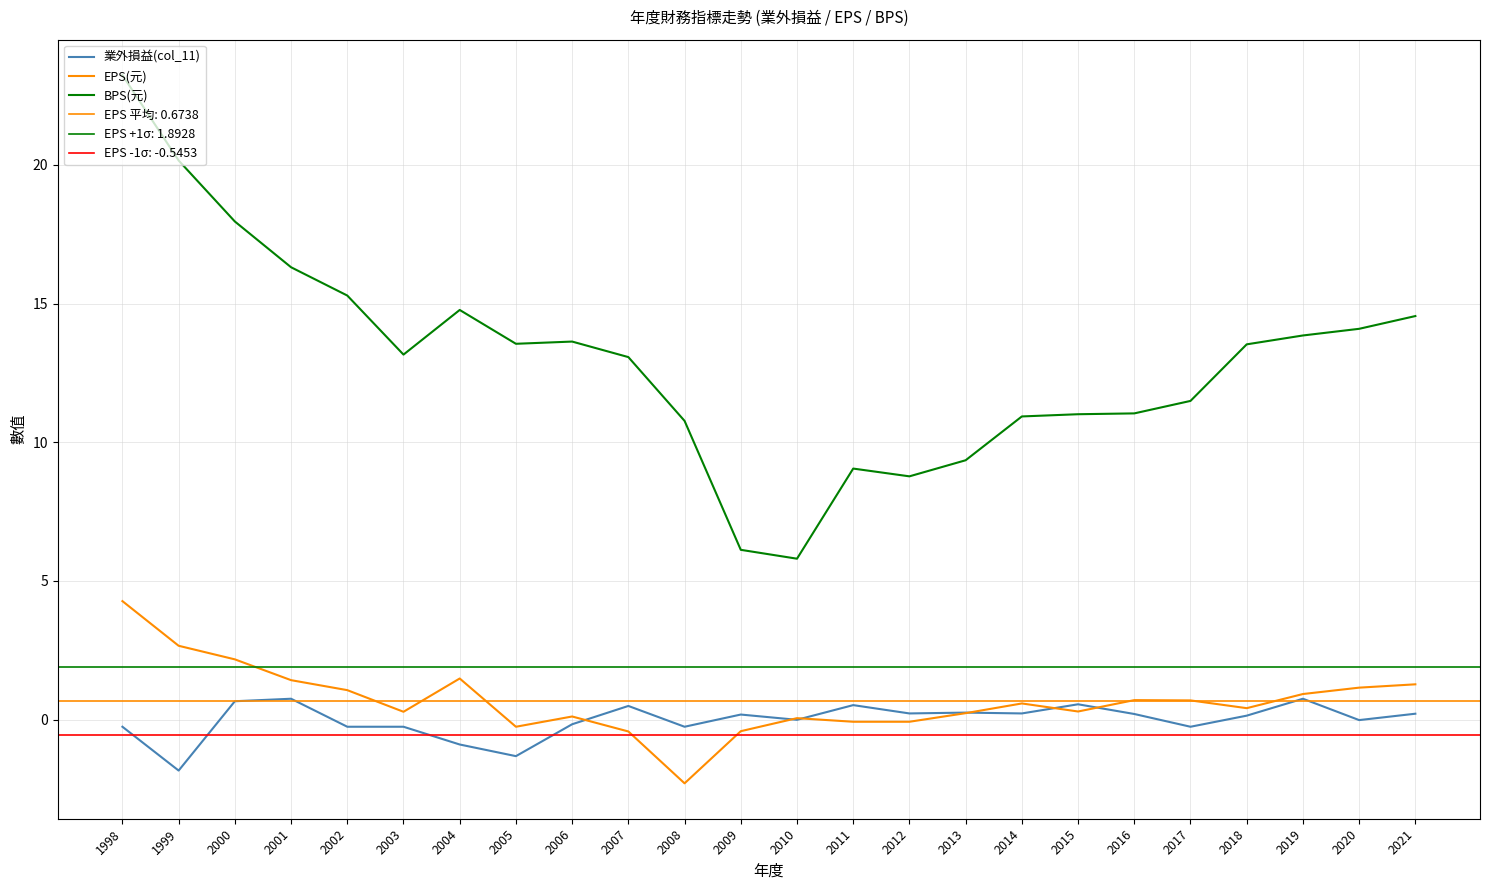

At 2005, list the series in order from largest to smallest.

BPS(元), EPS(元), 業外損益(col_11)